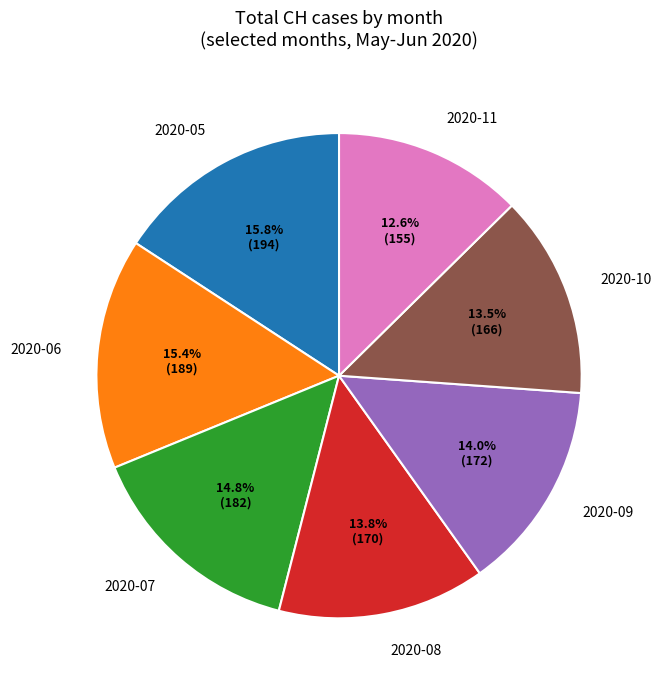

Is it true that 2020-06 is 7% of the pie?

False